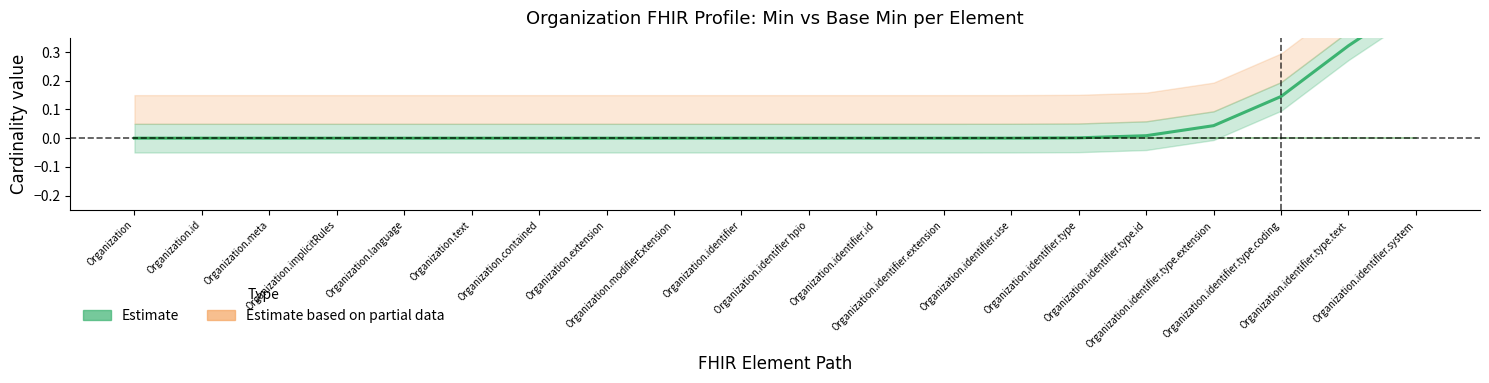

Reading left to right, list all the values displayed in this chart.

Estimate: Organization=0.0	Organization.id=0.0	Organization.meta=0.0	Organization.implicitRules=0.0	Organization.language=0.0	Organization.text=0.0	Organization.contained=0.0	Organization.extension=0.0	Organization.modifierExtension=0.0	Organization.identifier=0.0	Organization.identifier hpio=0.0	Organization.identifier.id=0.0	Organization.identifier.extension=0.0	Organization.identifier.use=0.0	Organization.identifier.type=0.0	Organization.identifier.type.id=0.0	Organization.identifier.type.extension=0.0	Organization.identifier.type.coding=0.1	Organization.identifier.type.text=0.3	Organization.identifier.system=0.5
Base Min: Organization=0.0	Organization.id=0.0	Organization.meta=0.0	Organization.implicitRules=0.0	Organization.language=0.0	Organization.text=0.0	Organization.contained=0.0	Organization.extension=0.0	Organization.modifierExtension=0.0	Organization.identifier=0.0	Organization.identifier hpio=0.0	Organization.identifier.id=0.0	Organization.identifier.extension=0.0	Organization.identifier.use=0.0	Organization.identifier.type=0.0	Organization.identifier.type.id=0.0	Organization.identifier.type.extension=0.0	Organization.identifier.type.coding=0.0	Organization.identifier.type.text=0.0	Organization.identifier.system=0.0